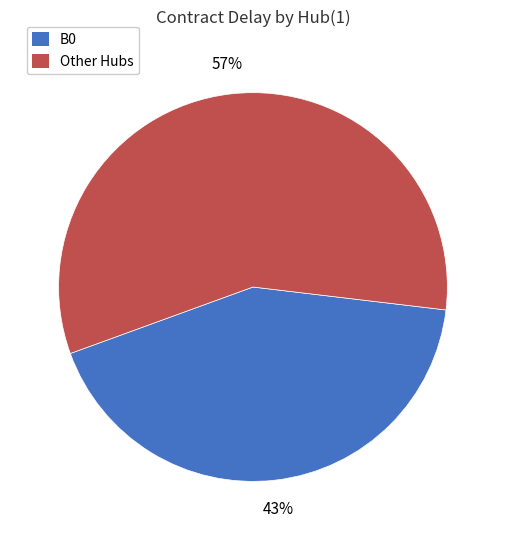

To the nearest percent, what is the average slice percentage?

50%